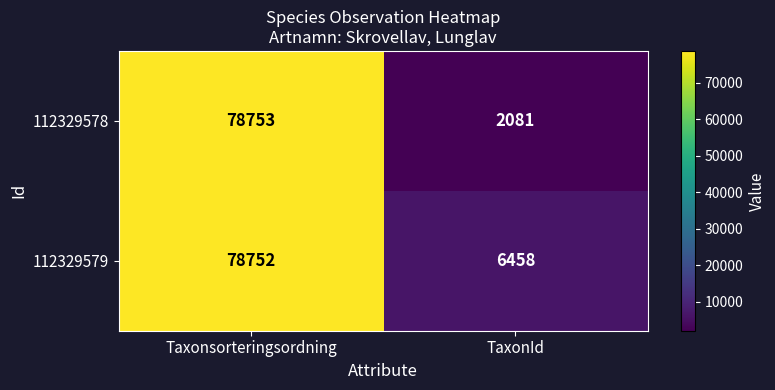

The value of 112329579 at Taxonsorteringsordning is 78752. True or false?

True